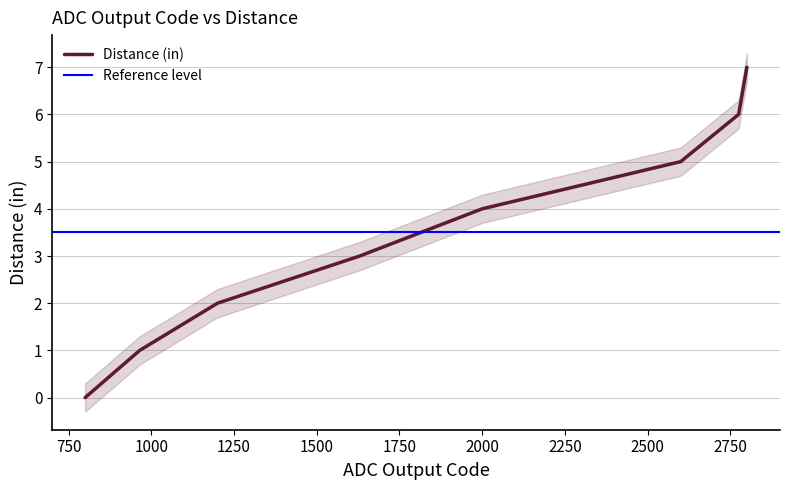

True or false: the data shows 2 at 2600.

False